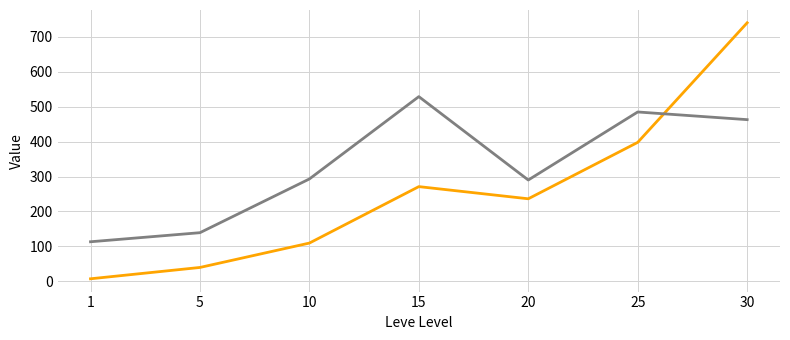

At which category is the sum across all series the highest?

30